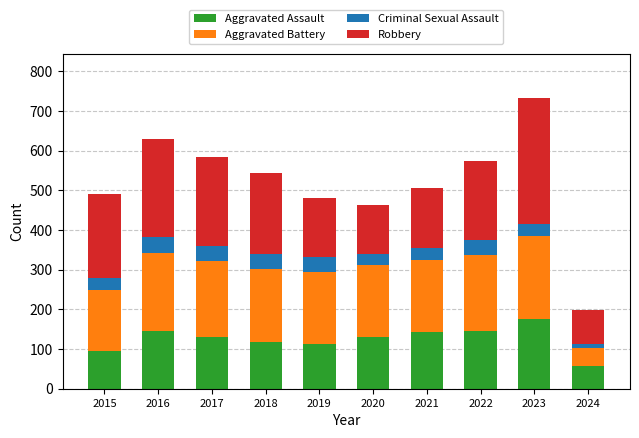

What is the total value across all series at 2019?

482